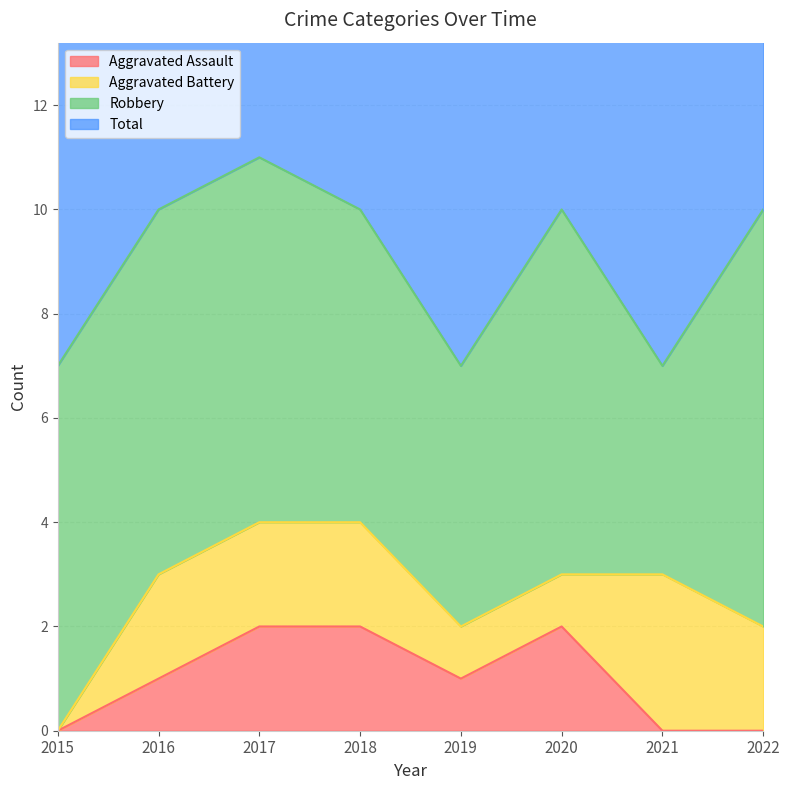

Which has a higher value, 2015 or 2021?

2015